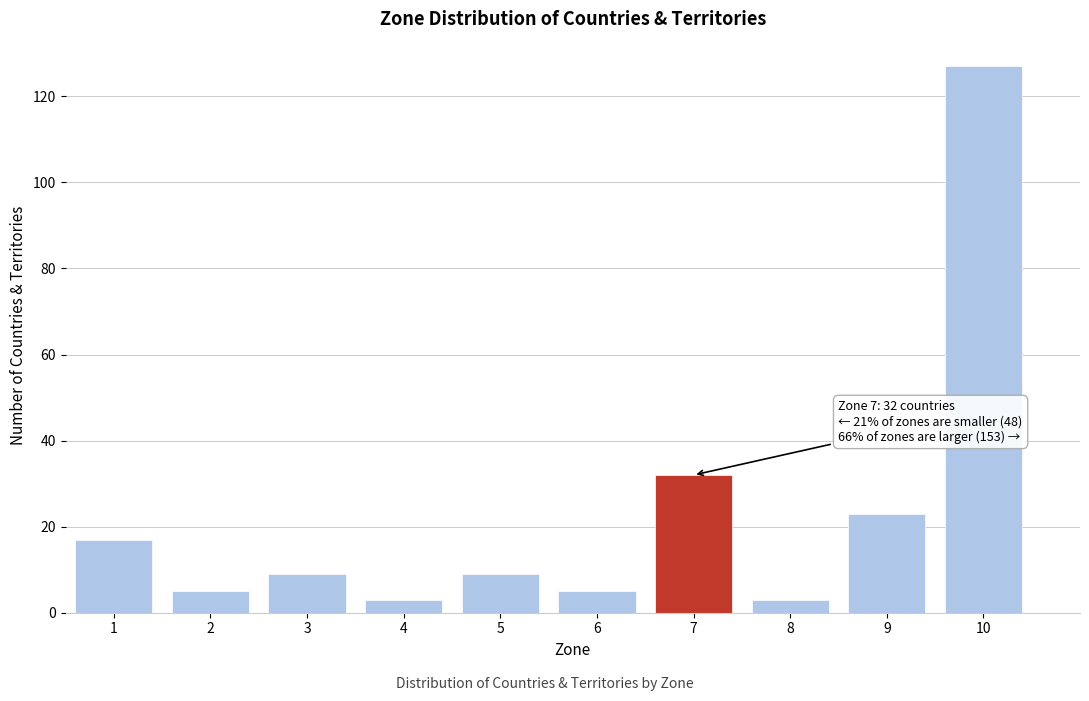

Reading left to right, what are all the values shown in this chart?

17	5	9	3	9	5	32	3	23	127